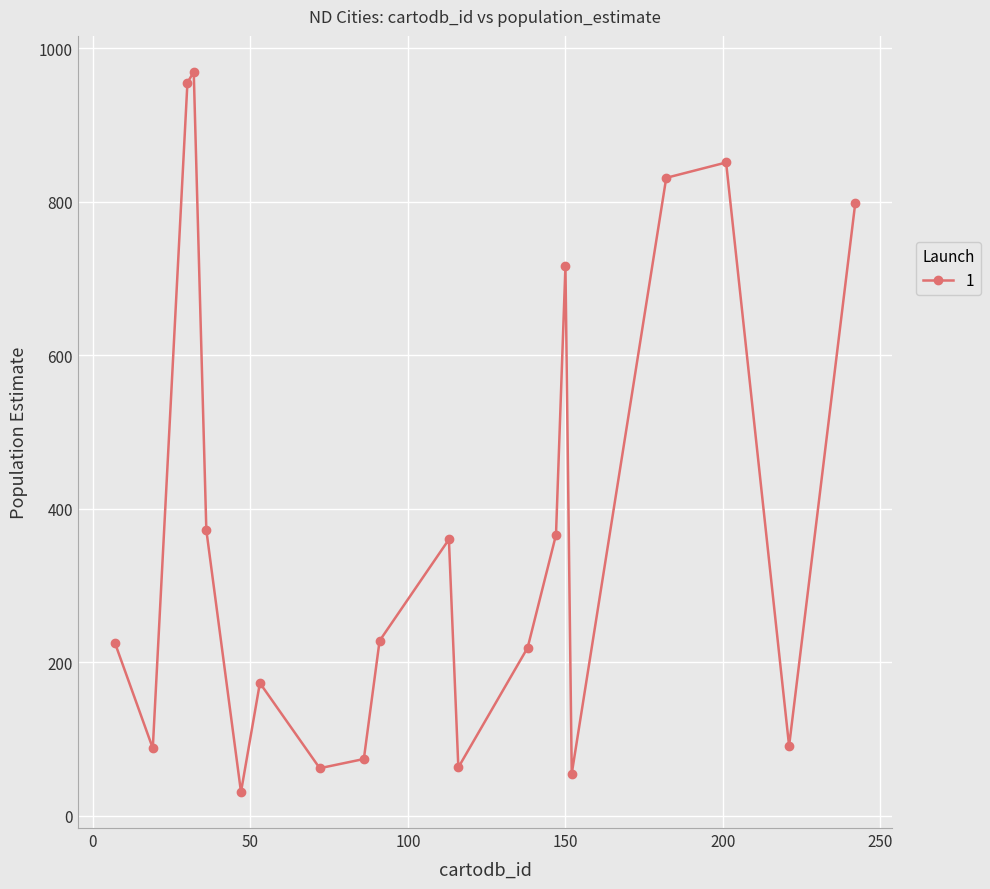

How many points are higher than both their immediate neighbors (excluding endpoints)?

5